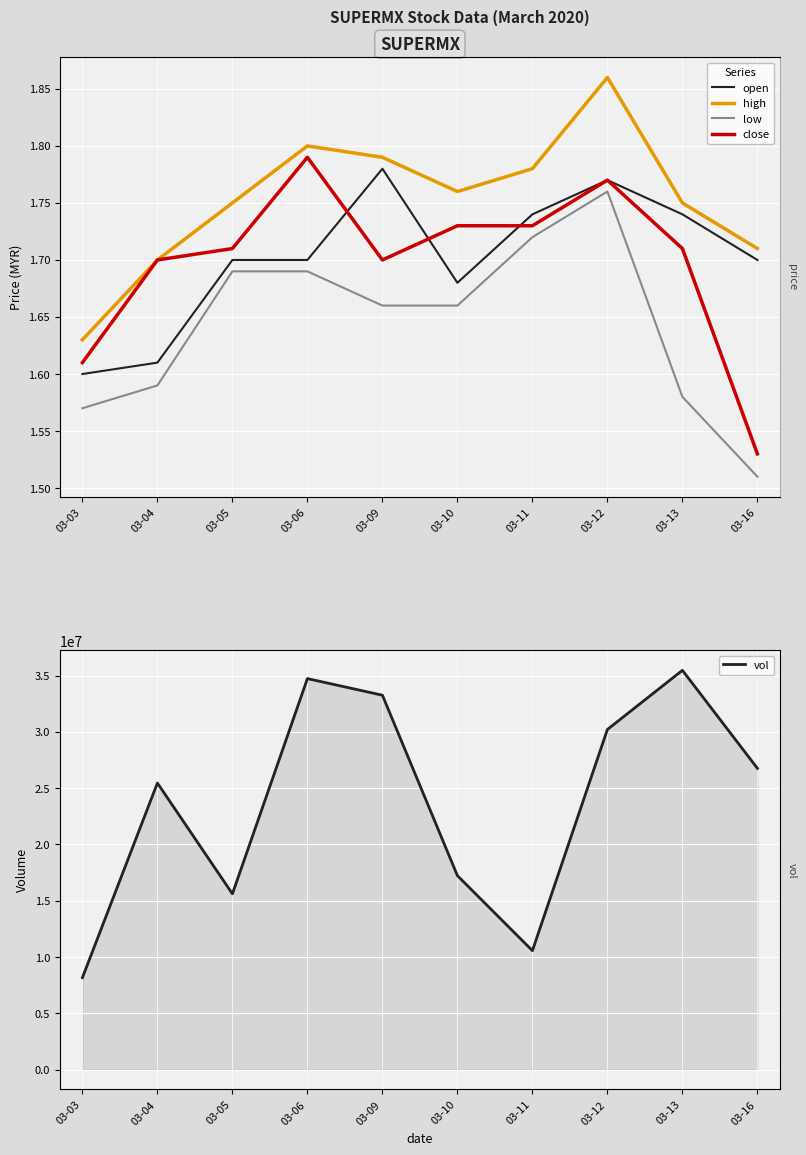

Reading right to left, what are all the values shown in this chart?

open: 1.7	1.7	1.8	1.7	1.7	1.8	1.7	1.7	1.6	1.6
high: 1.7	1.8	1.9	1.8	1.8	1.8	1.8	1.8	1.7	1.6
low: 1.5	1.6	1.8	1.7	1.7	1.7	1.7	1.7	1.6	1.6
close: 1.5	1.7	1.8	1.7	1.7	1.7	1.8	1.7	1.7	1.6
vol: 26762300.0	35475000.0	30217400.0	10564000.0	17230400.0	33262400.0	34737400.0	15613400.0	25457900.0	8166000.0